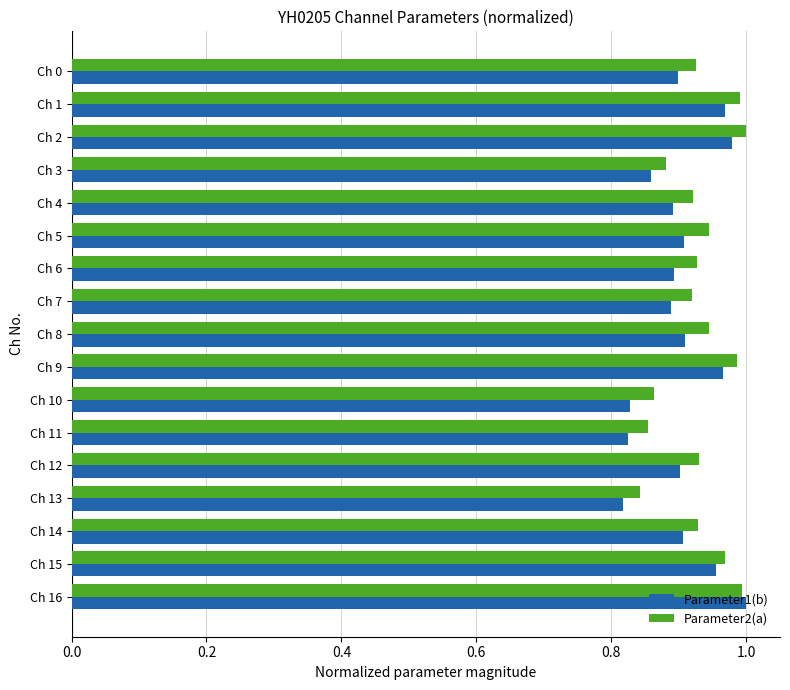

Which series has the largest range (max minus min)?

Parameter1(b)